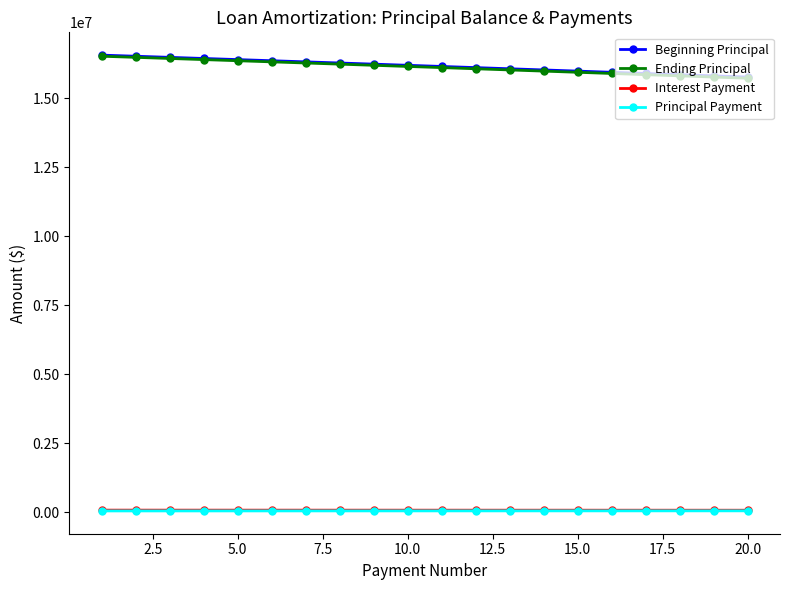

What is the minimum value for Beginning Principal?

15774567.1